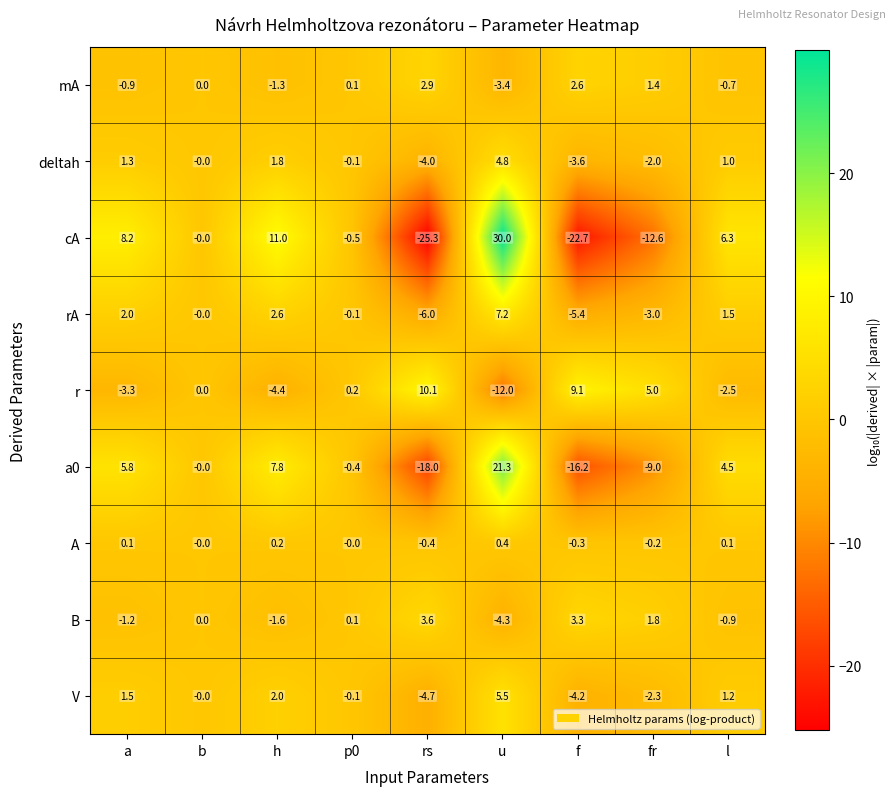

At h, list the series in order from smallest to largest.

r, B, mA, A, deltah, V, rA, a0, cA